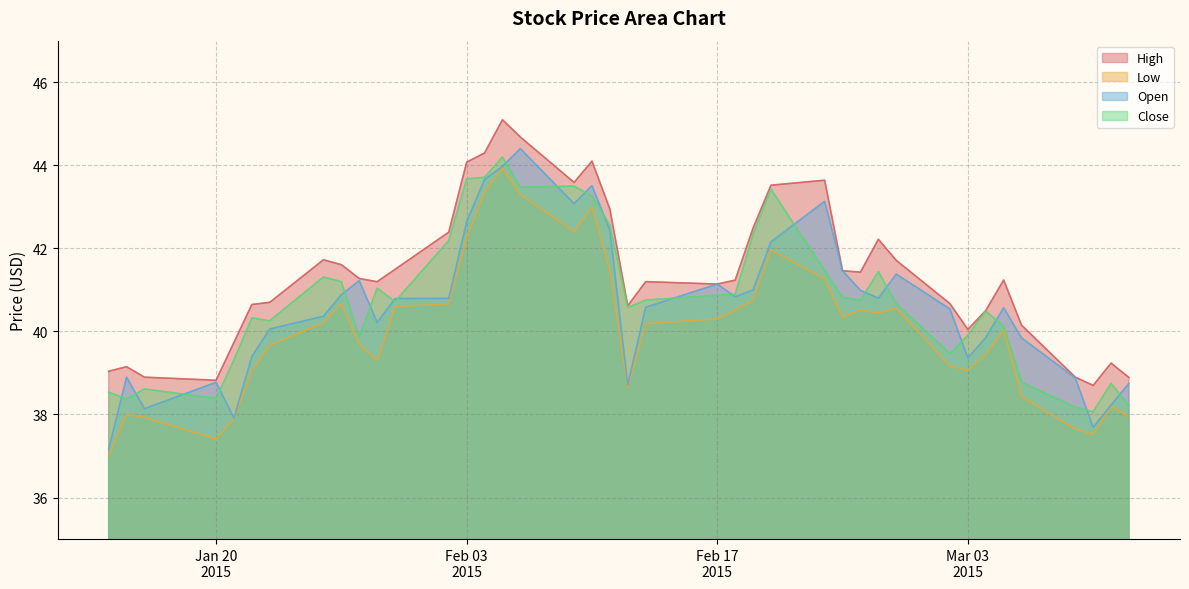

At which category does the chart reach its peak across all series?

2015-02-05